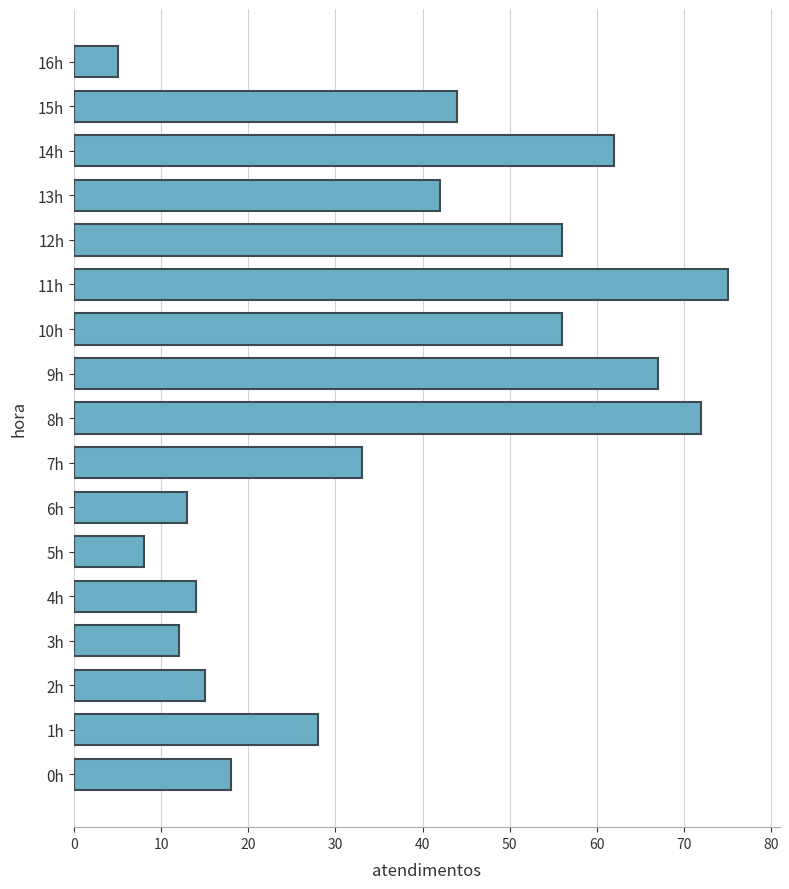

Are the bars horizontal?

Yes